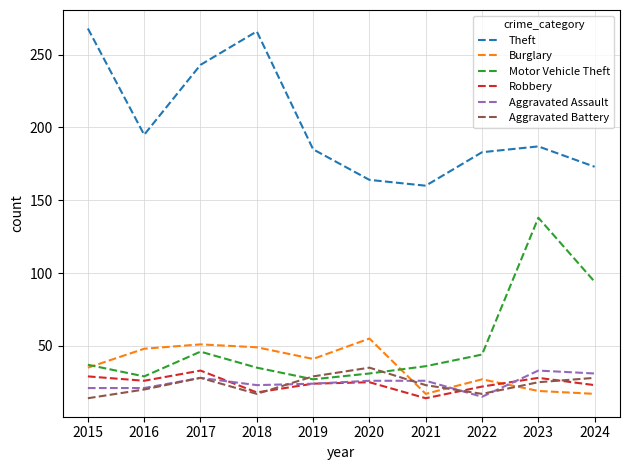

True or false: Aggravated Battery and Burglary intersect in this chart.

True